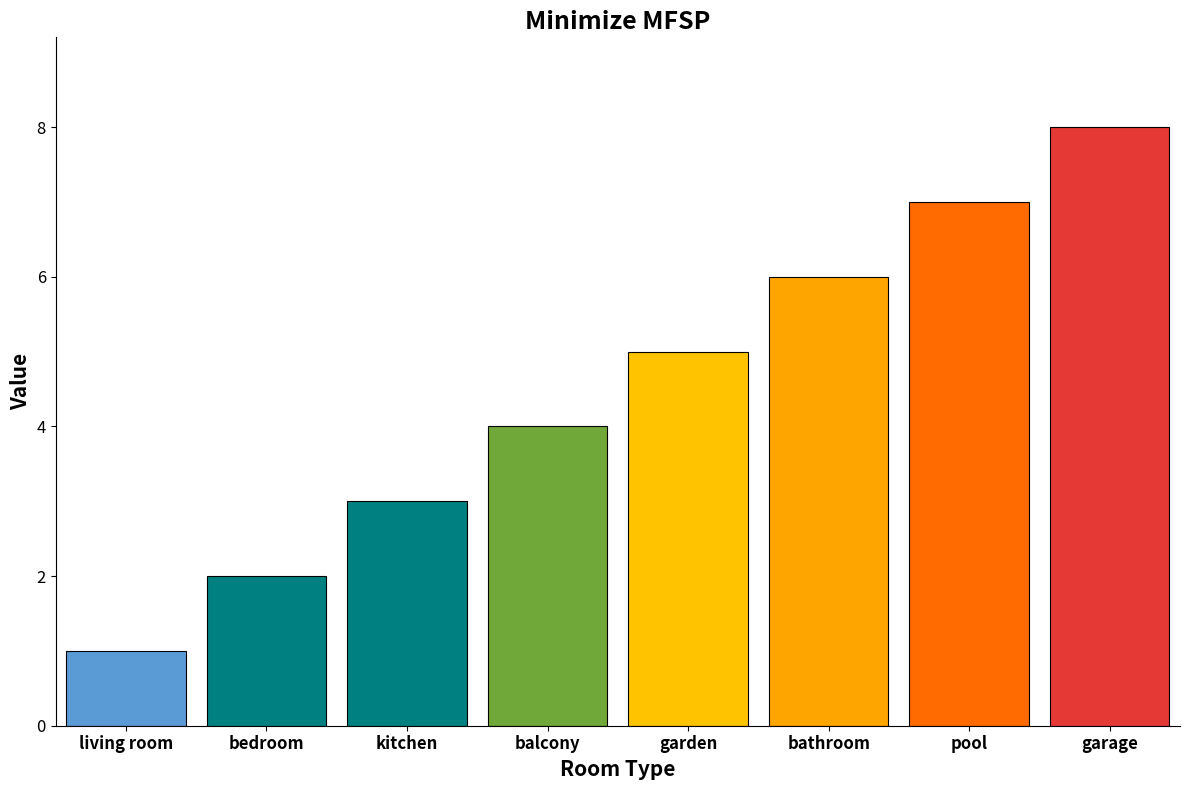

What value does the data have at garden?

5